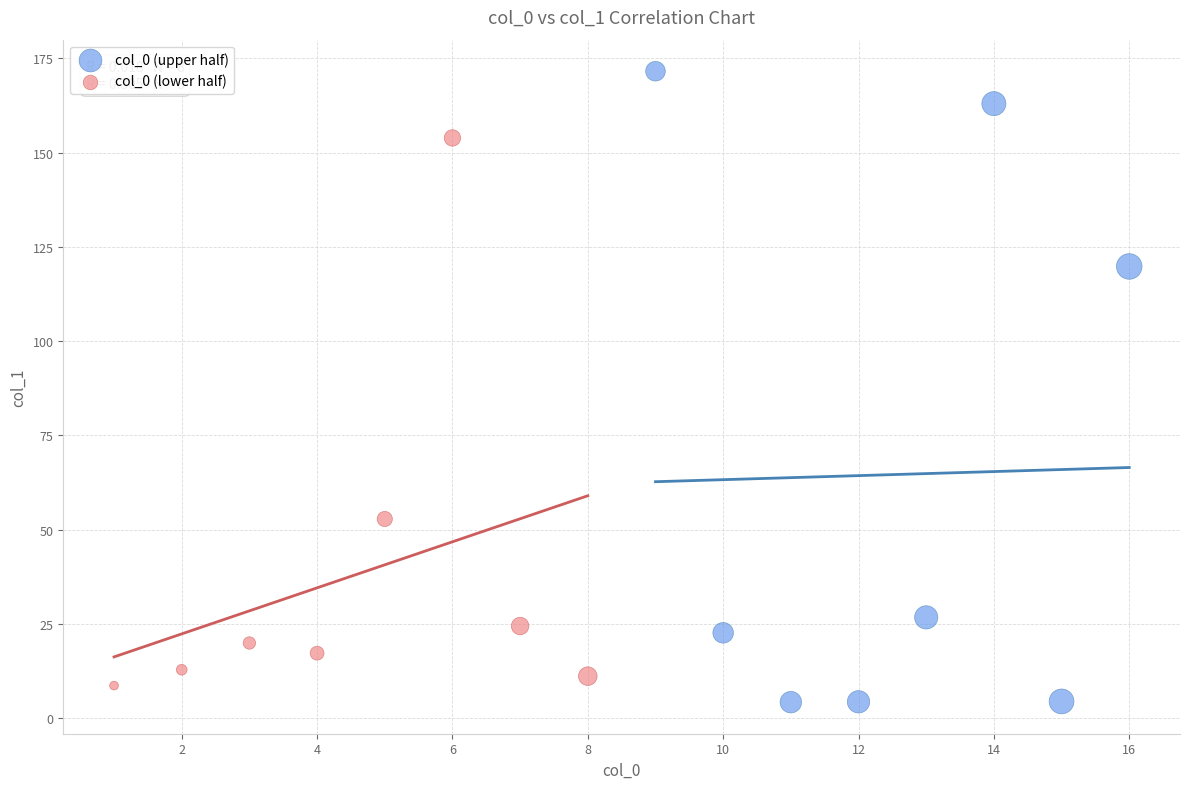

Which series contains the highest Y value?

col_0 (upper half)